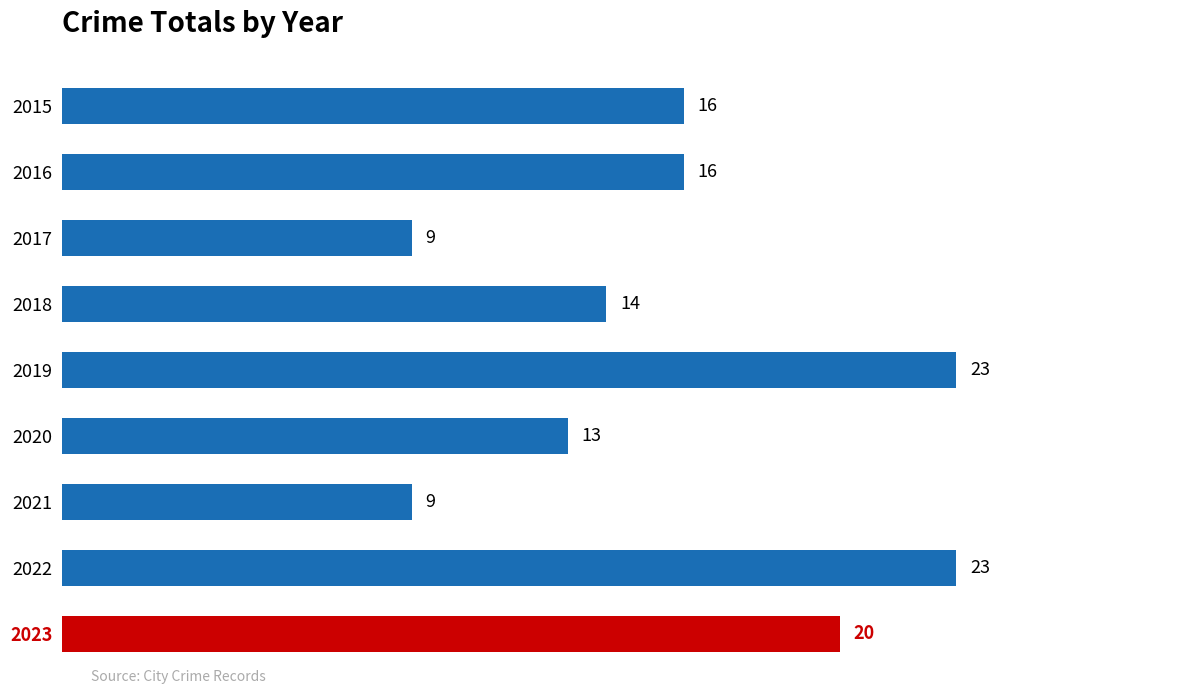

What is the difference between the values at 2022 and 2020?

10